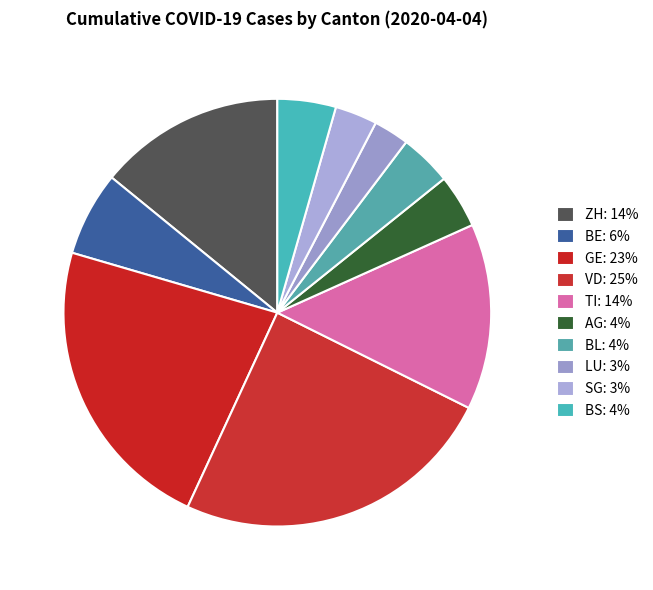

To the nearest percent, what is the average slice percentage?

10%